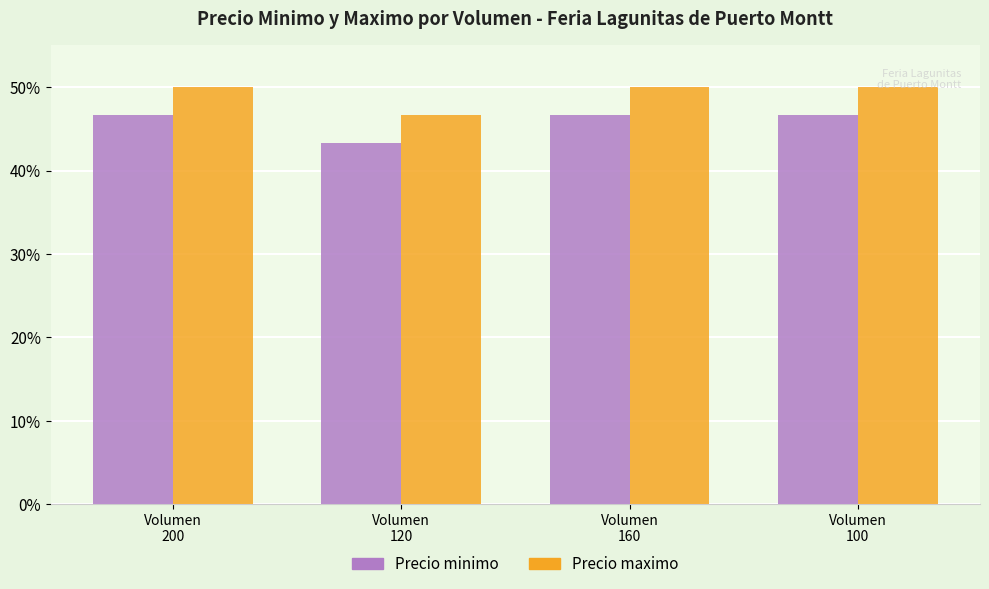

Reading left to right, list all the values displayed in this chart.

Precio minimo: Volumen
200=46.7	Volumen
120=43.3	Volumen
160=46.7	Volumen
100=46.7
Precio maximo: Volumen
200=50.0	Volumen
120=46.7	Volumen
160=50.0	Volumen
100=50.0